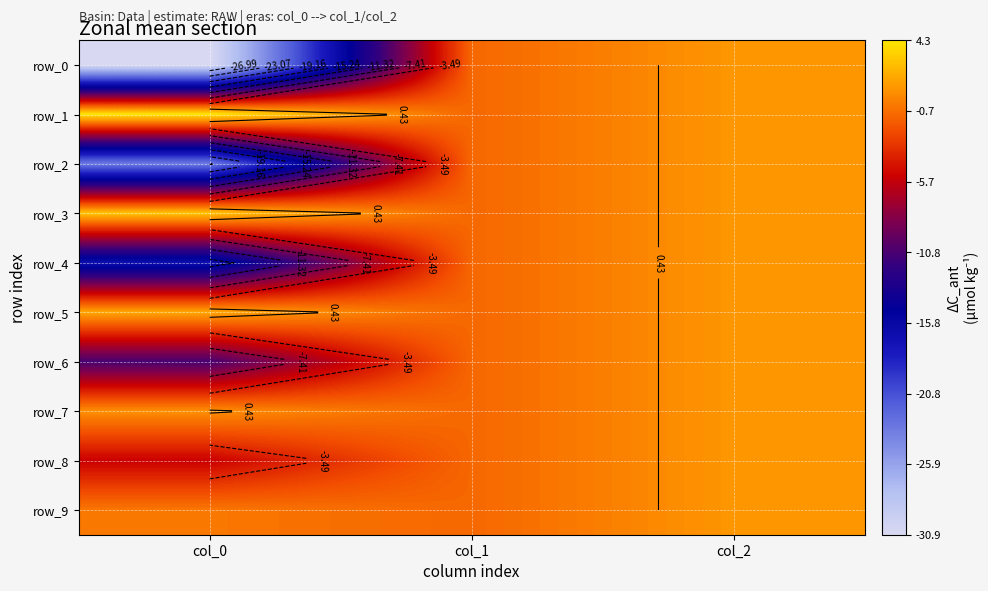

How many data points does each series have?

3